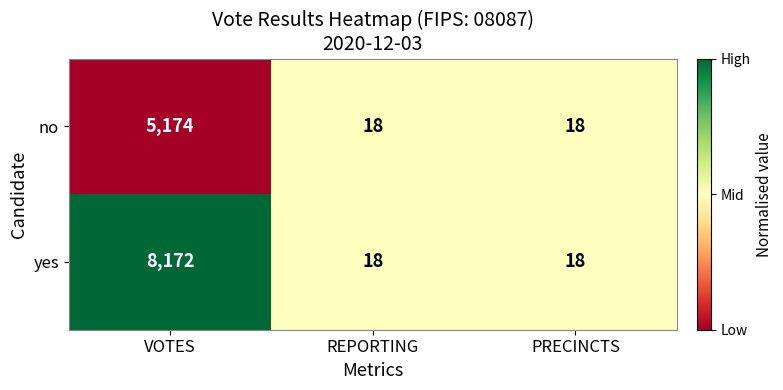

How many data points does each series have?

3